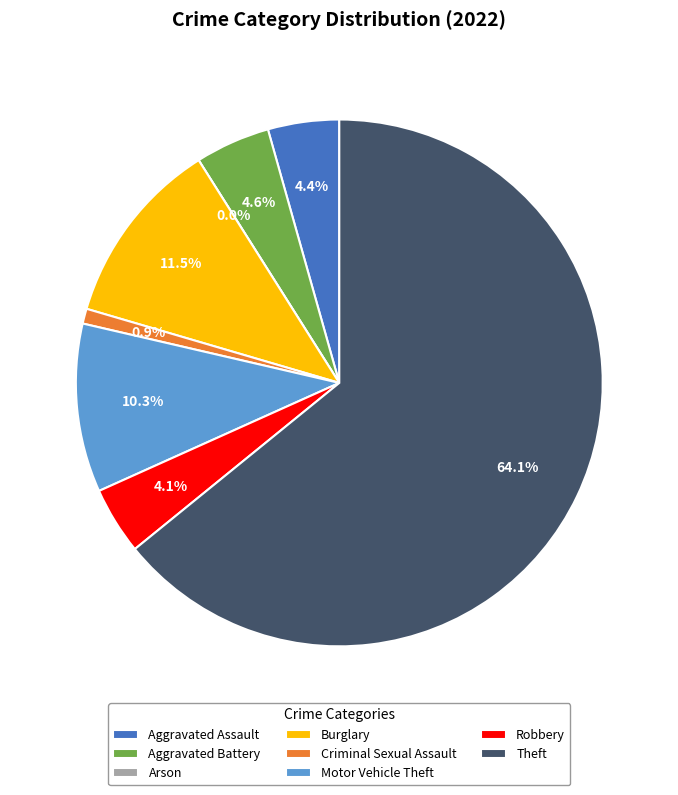

To the nearest percent, what is the difference between the largest and smallest slice percentages?

64%